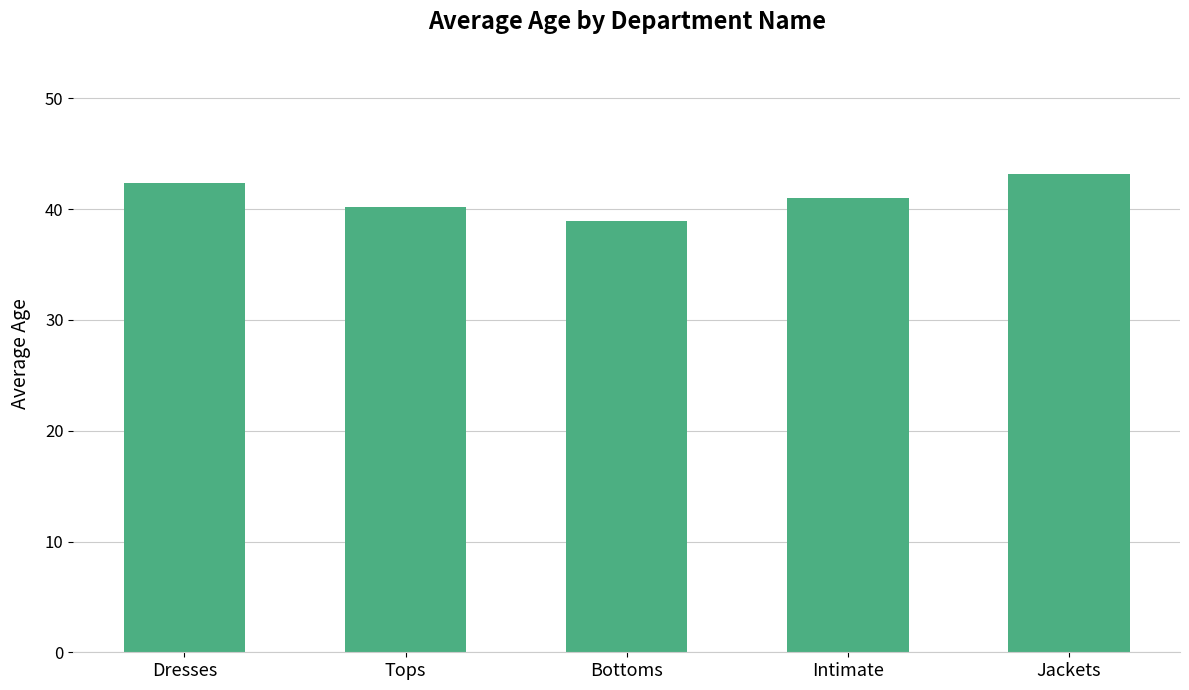

The chart shows a value of 74.6 at Jackets. True or false?

False